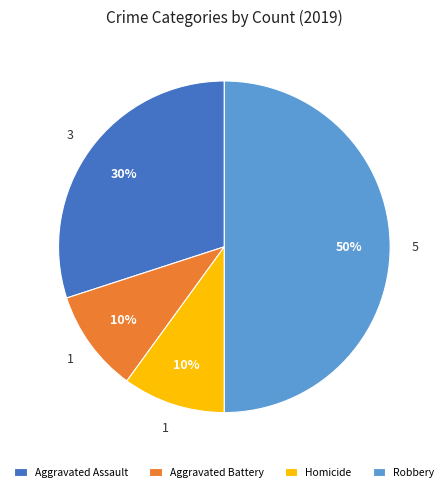

To the nearest percent, what portion does Aggravated Battery represent?

10%